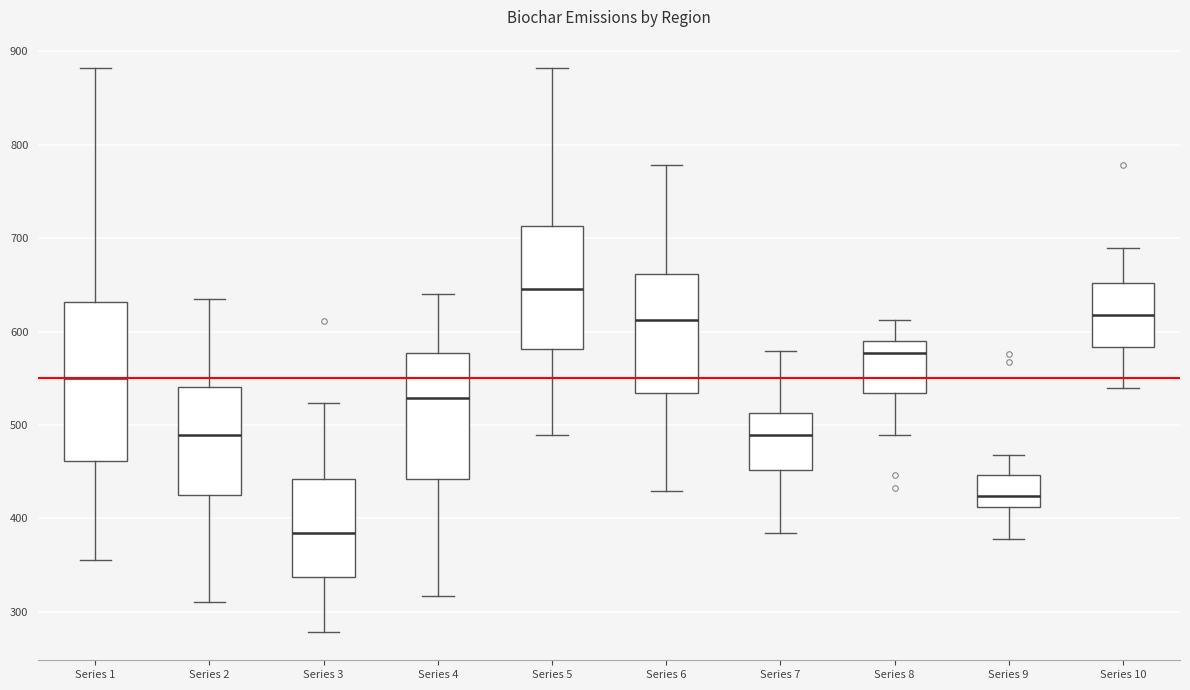

Which box's median line is the lowest?

Series 3